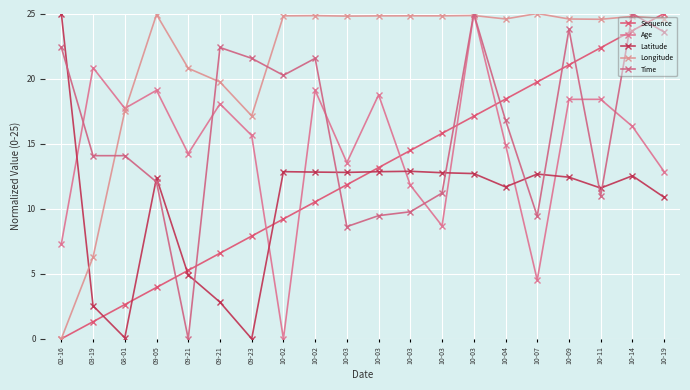

Between which two adjacent categories do Time and Sequence first intersect?

09-05 and 09-21